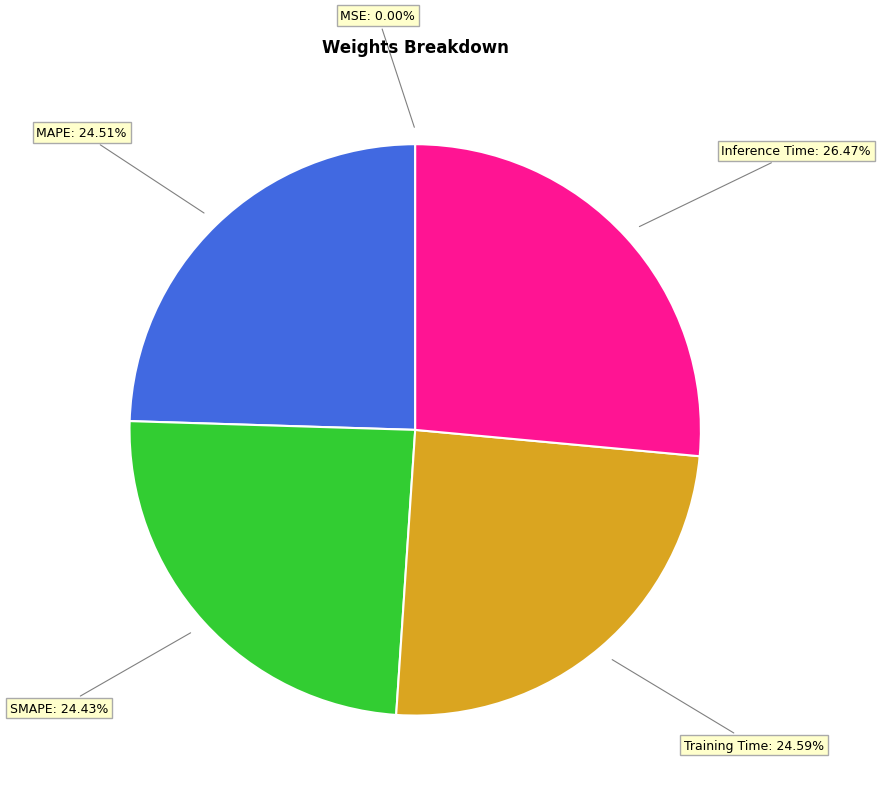

Is there any slice that represents more than half of the pie?

No